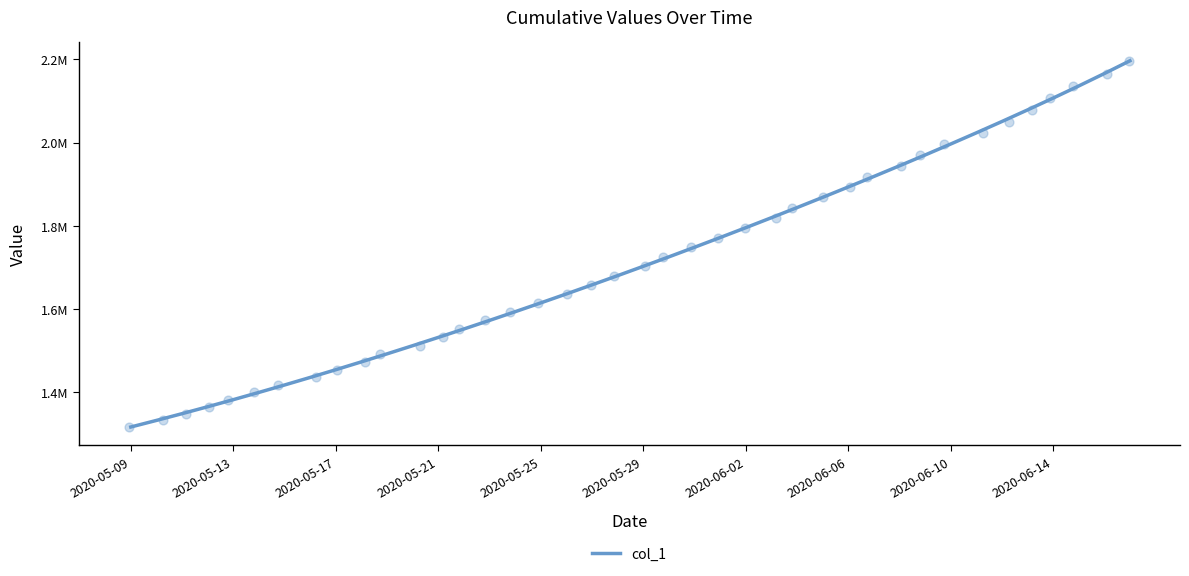

What is the change in value from 2020-06-02 to 25?

+402635.4